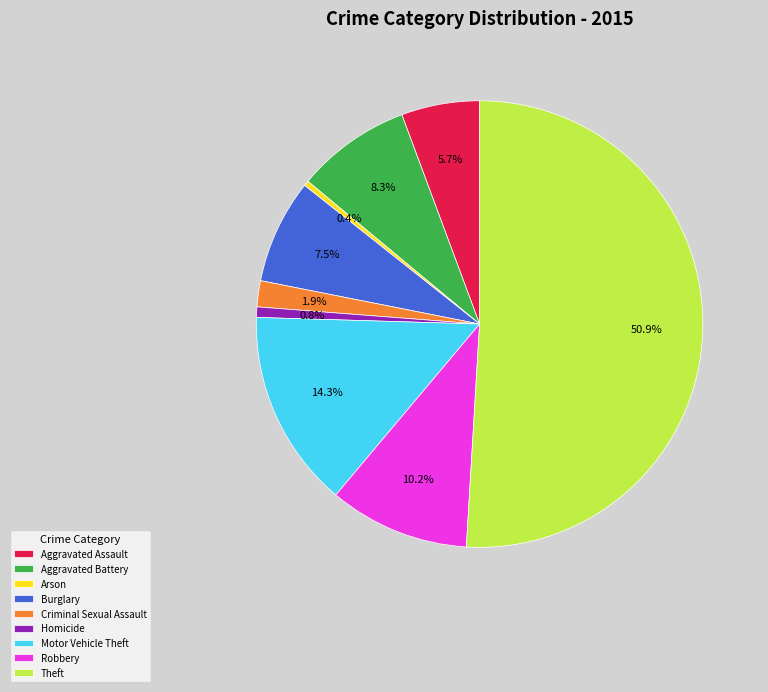

The Arson slice represents 0% of the pie. True or false?

True